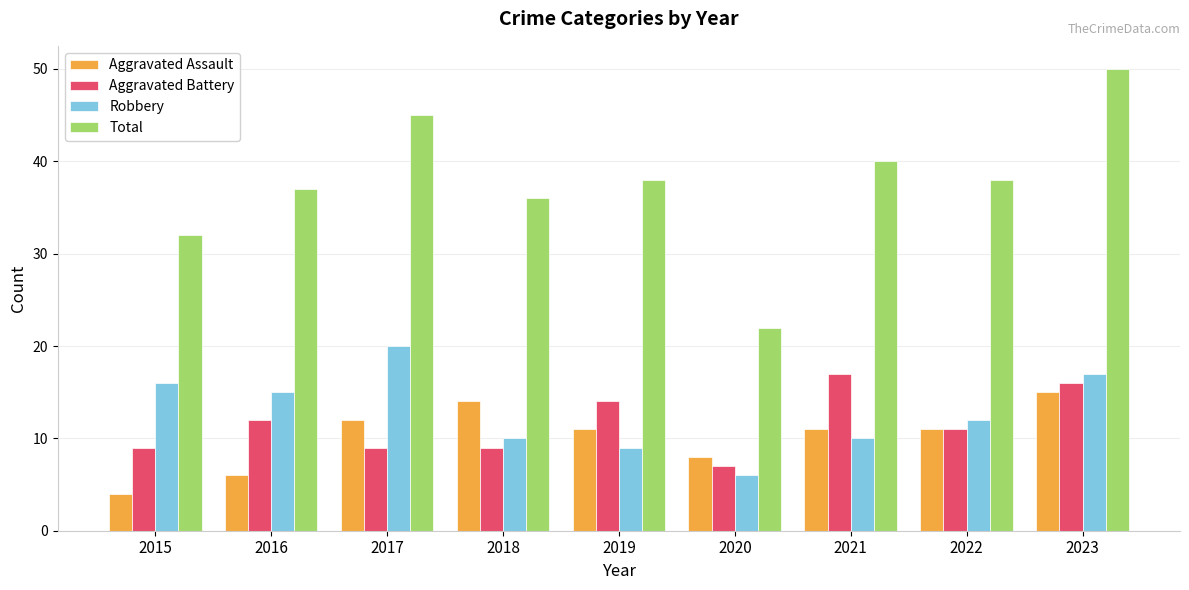

What is the difference between the second highest and minimum values in the Total series?

23